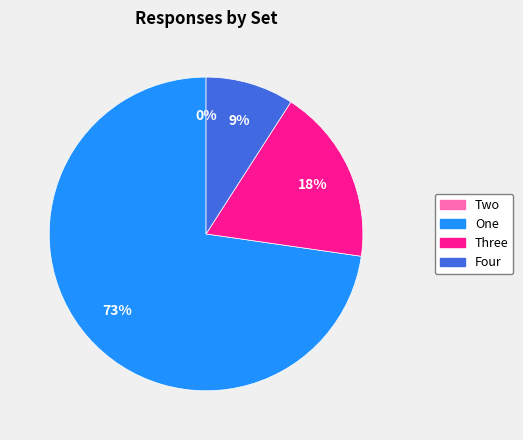

What is the majority slice?

One